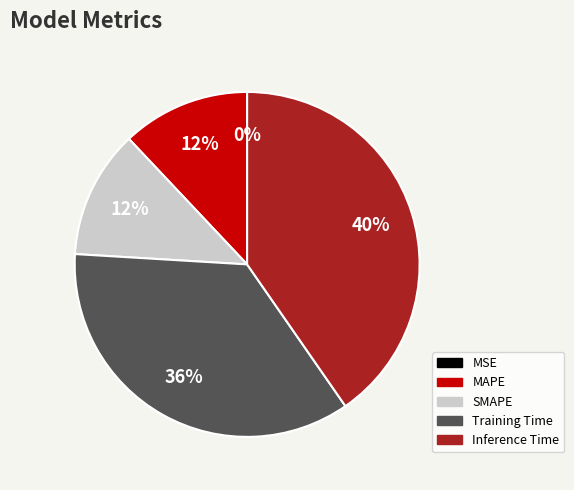

To the nearest percent, what is the combined percentage of MAPE and Training Time?

48%